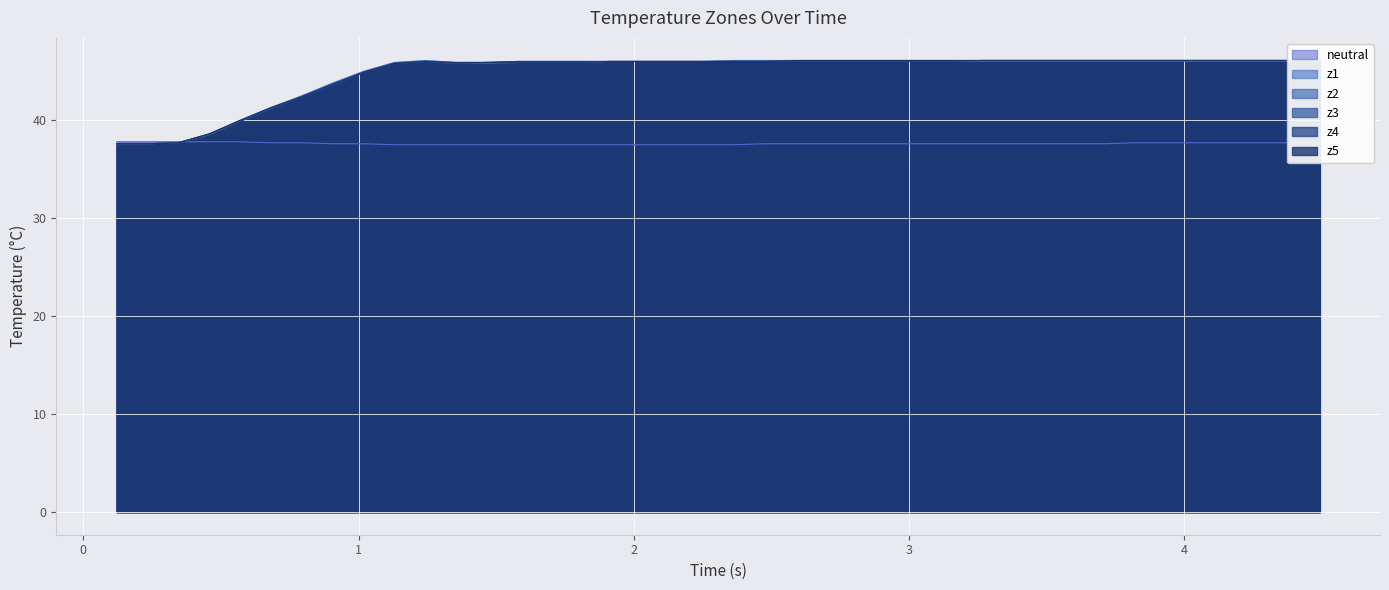

What are all the series names shown in the legend?

neutral, z1, z2, z3, z4, z5